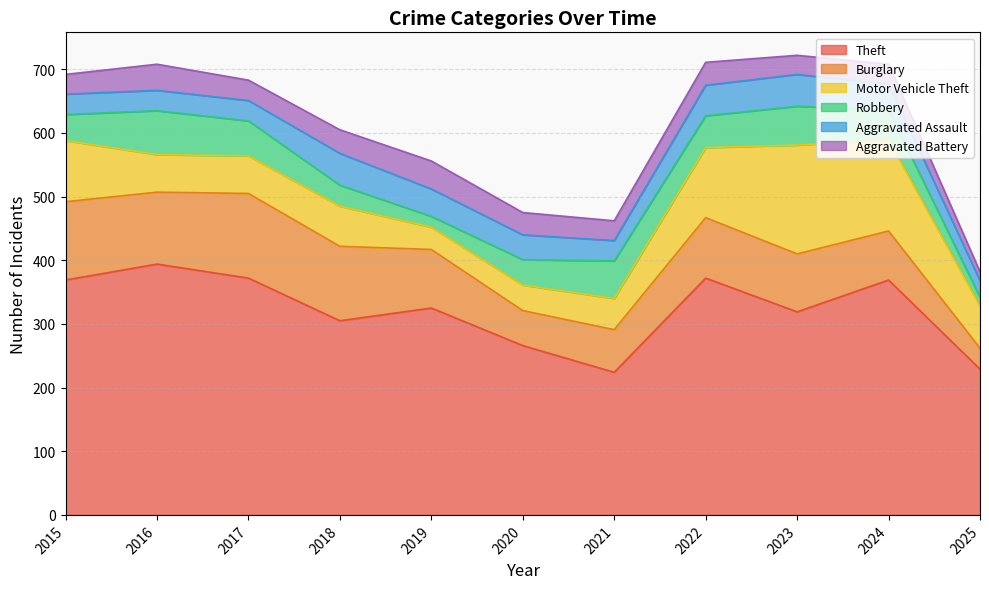

At which label is Theft closest to 309?

2018